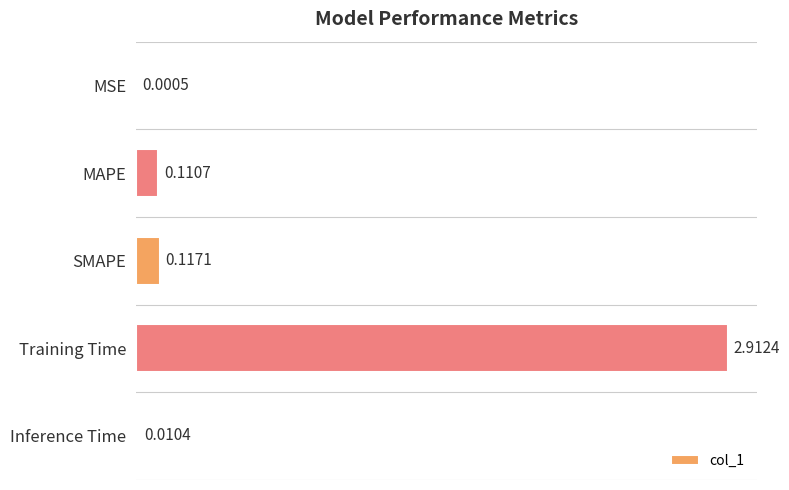

Which has a higher value, SMAPE or Inference Time?

SMAPE